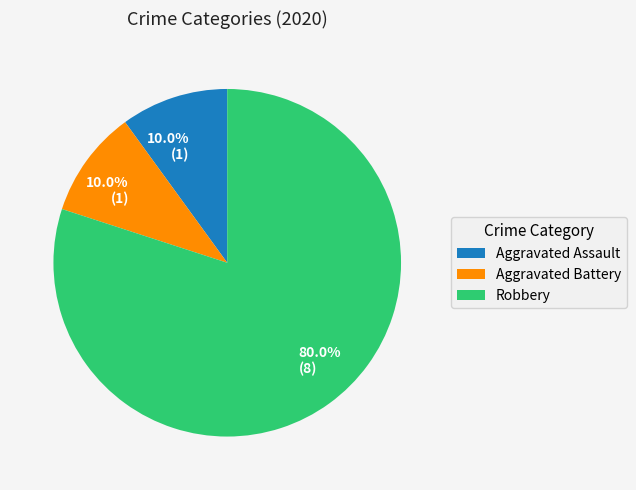

How many segments does this pie chart have?

3